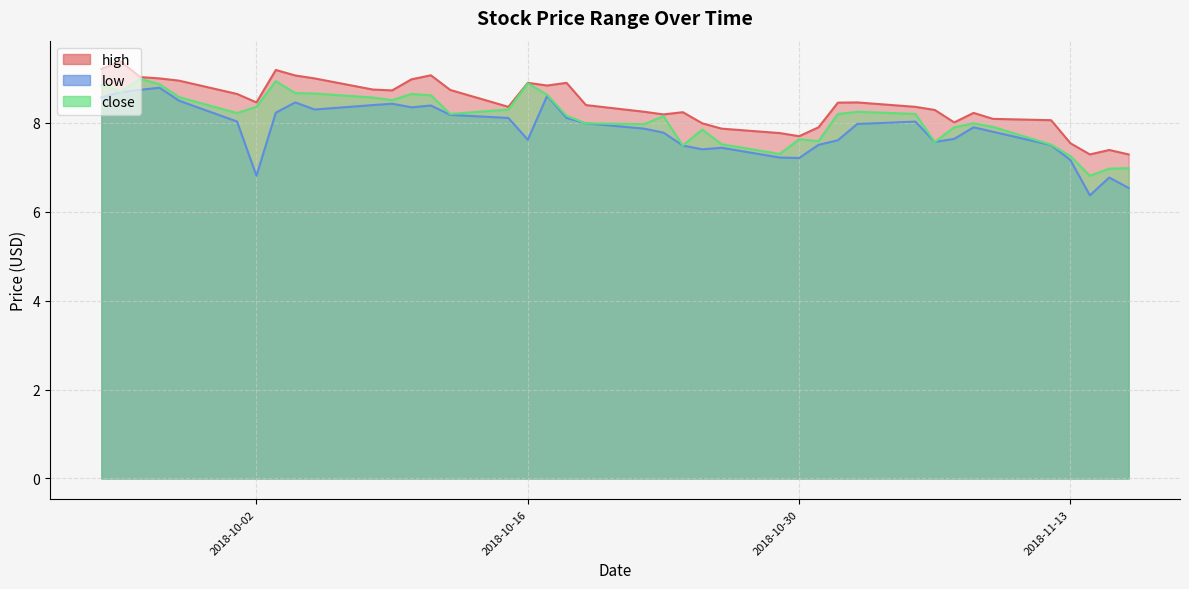

The value of low at 2018-10-03 is 8.2. True or false?

True